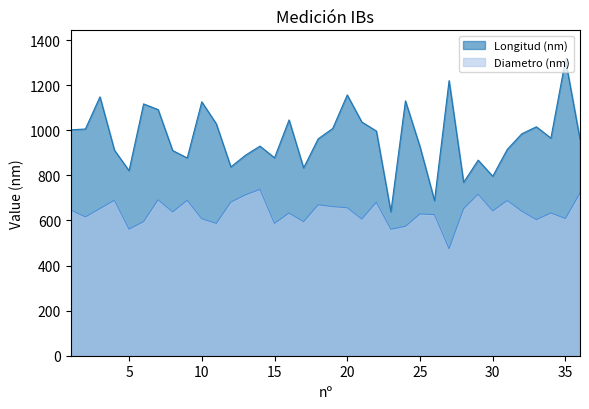

Reading left to right, what are all the values shown in this chart?

Longitud (nm): 1001.8	1005.4	1147.9	911.2	820.5	1116.6	1091.3	909.8	877.0	1125.9	1028.1	837.2	888.9	929.5	877.7	1045.5	832.8	961.7	1007.6	1156.3	1036.5	996.4	638.4	1130.0	926.9	687.7	1219.9	768.9	867.3	795.8	915.0	984.2	1015.2	964.8	1311.7	959.6
Diametro (nm): 645.9	615.6	652.5	689.4	561.3	594.5	691.7	637.6	689.4	607.2	586.8	681.3	713.3	737.6	586.9	632.8	594.3	669.1	661.2	656.2	606.1	680.5	560.7	573.8	628.6	625.7	474.5	652.3	716.5	642.1	688.2	640.9	603.2	633.0	608.5	721.3